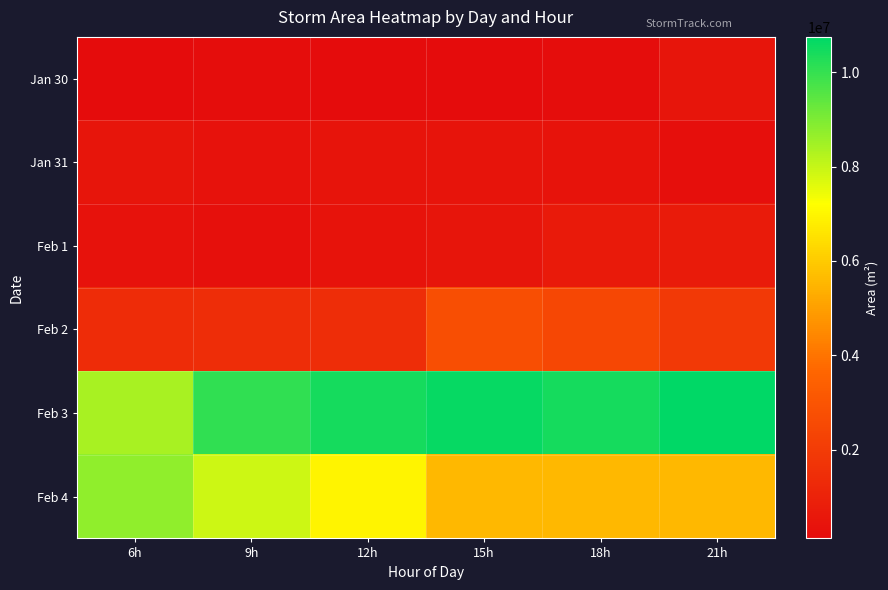

Reading left to right, what are all the values shown in this chart?

Jan 30: 6h=136875	9h=156875	12h=151250	15h=113750	18h=187500	21h=466875
Jan 31: 6h=481875	9h=354375	12h=406250	15h=437500	18h=367500	21h=260625
Feb 1: 6h=336875	9h=296875	12h=395625	15h=485625	18h=672500	21h=732500
Feb 2: 6h=1390625	9h=1443125	12h=1419375	15h=2735625	18h=2456875	21h=1927500
Feb 3: 6h=8415000	9h=10071875	12h=10429375	15h=10661875	18h=10451250	21h=10753125
Feb 4: 6h=8757500	9h=7925625	12h=6966250	15h=5598125	18h=5598125	21h=5598125